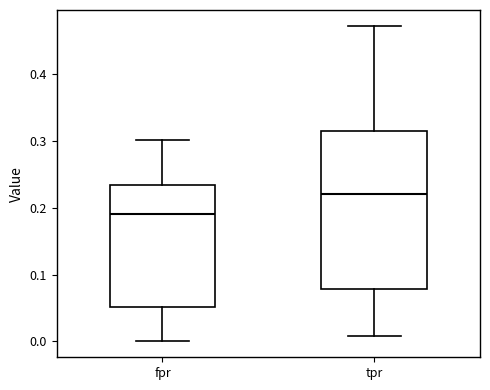

Comparing the boxes themselves (not the whiskers), which one is the tallest?

tpr